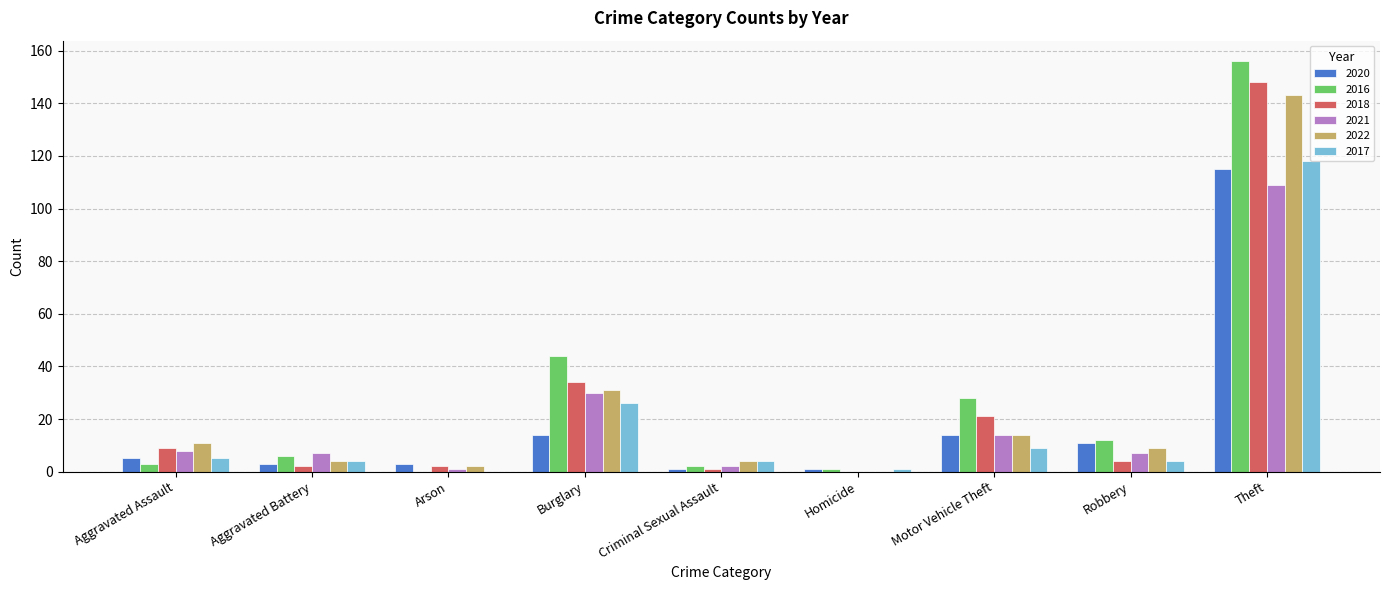

At which label is 2021 closest to 54?

Burglary